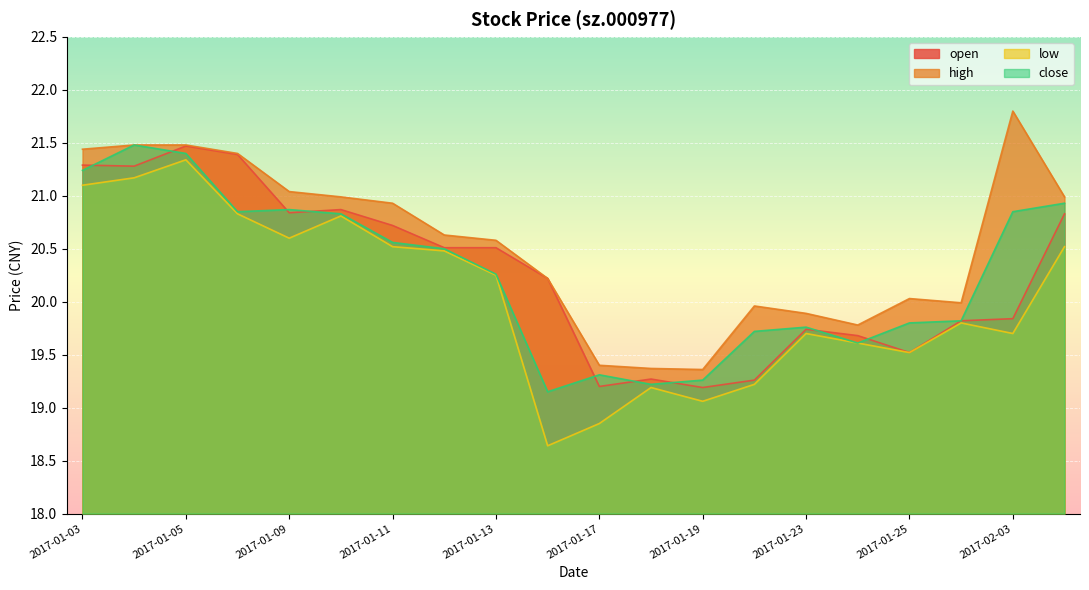

List the labels in order of close value, smallest first.

2017-01-16, 2017-01-18, 2017-01-19, 2017-01-17, 2017-01-24, 2017-01-20, 2017-01-23, 2017-01-25, 2017-01-26, 2017-01-13, 2017-01-12, 2017-01-11, 2017-01-10, 2017-01-06, 2017-02-03, 2017-01-09, 2017-02-06, 2017-01-03, 2017-01-05, 2017-01-04